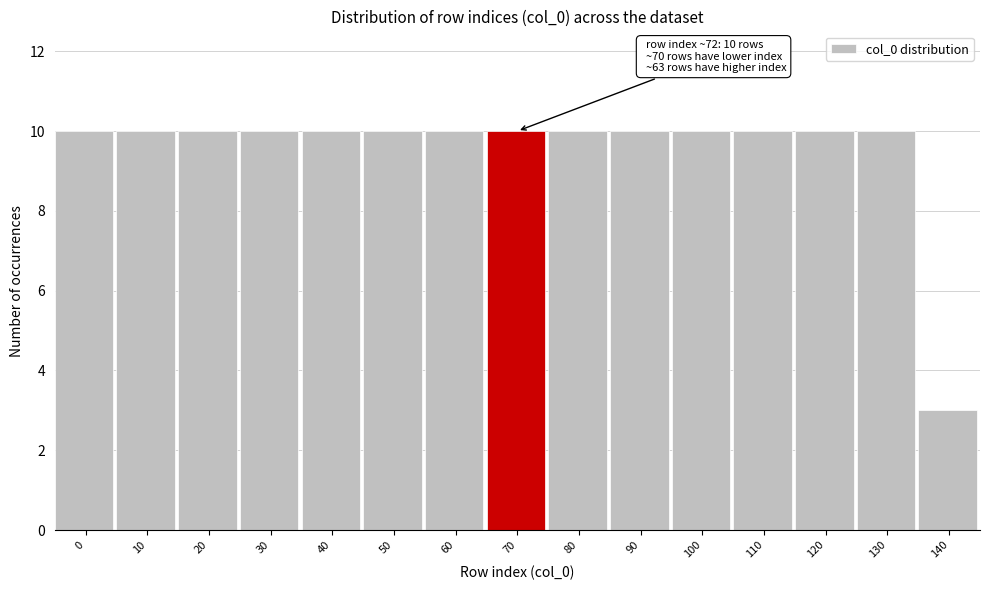

Reading left to right, list all the values displayed in this chart.

10	10	10	10	10	10	10	10	10	10	10	10	10	10	3